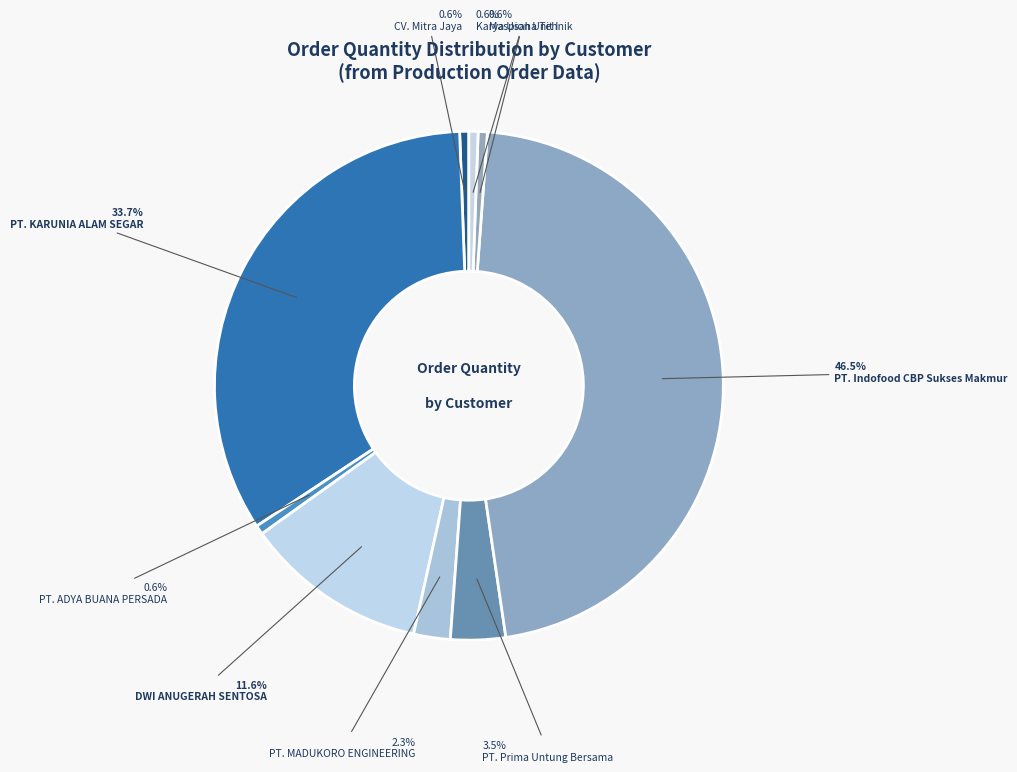

How many slices are in this pie chart?

9